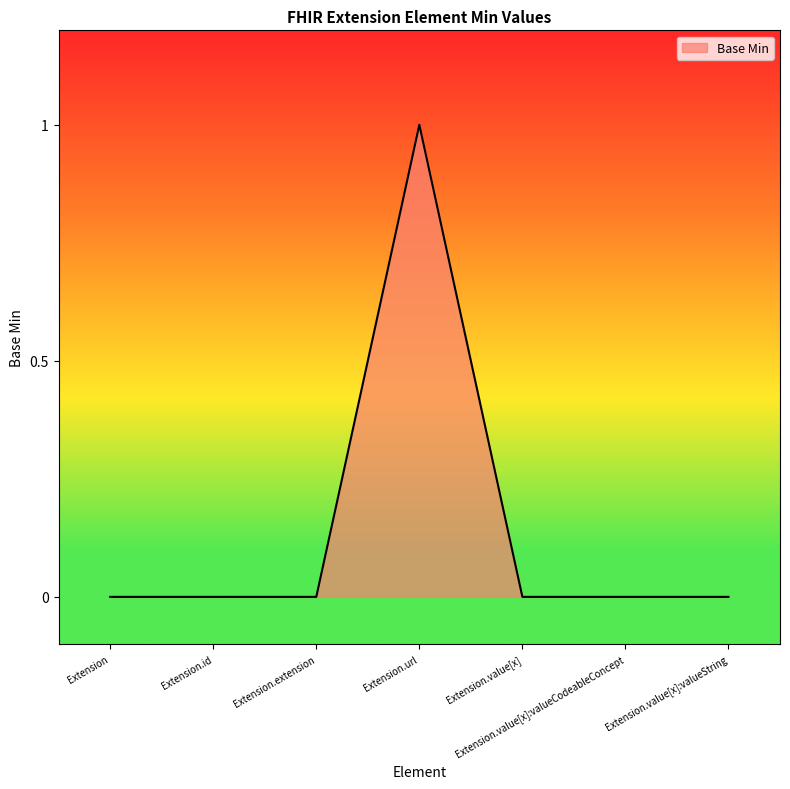

What position from the left is Extension?

1